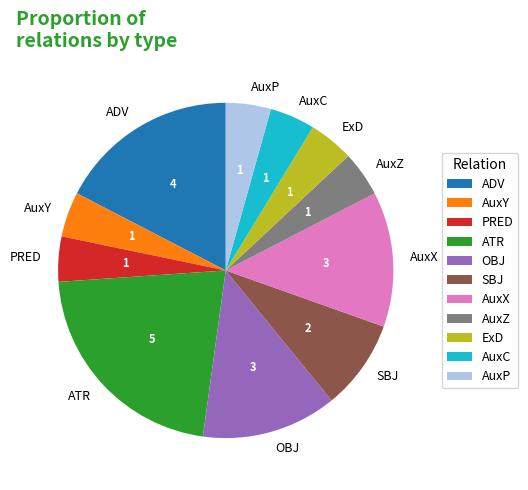

Count the number of slices in the pie.

11